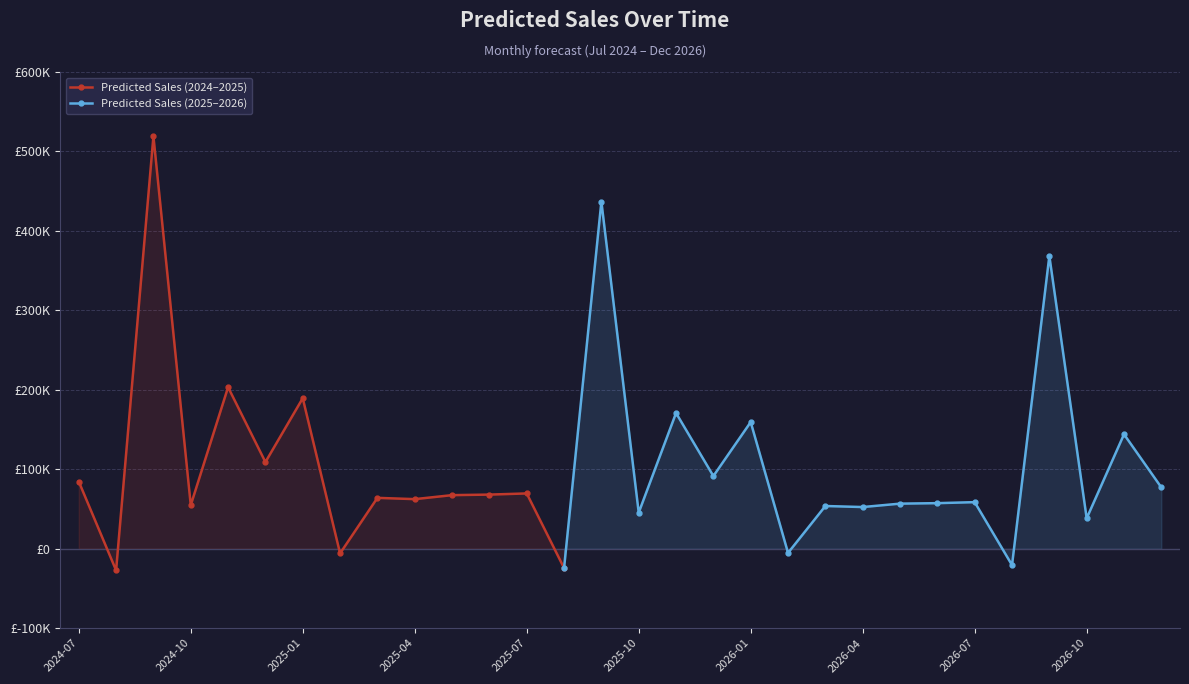

What is the ratio of the value at 2025-09 to the value at 2025-11?

2.6